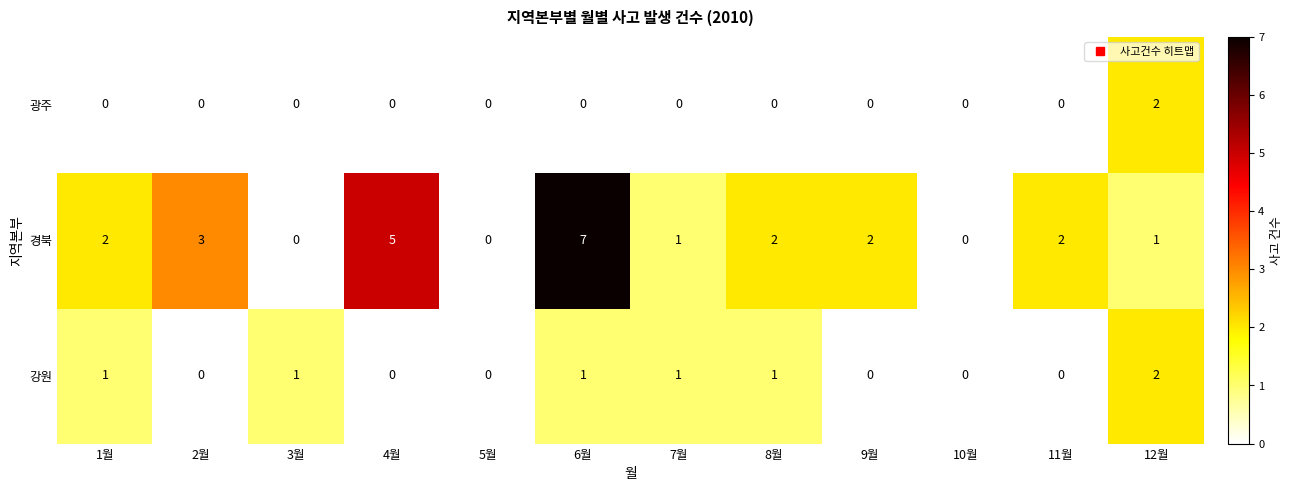

What is the maximum value for 경북?

7